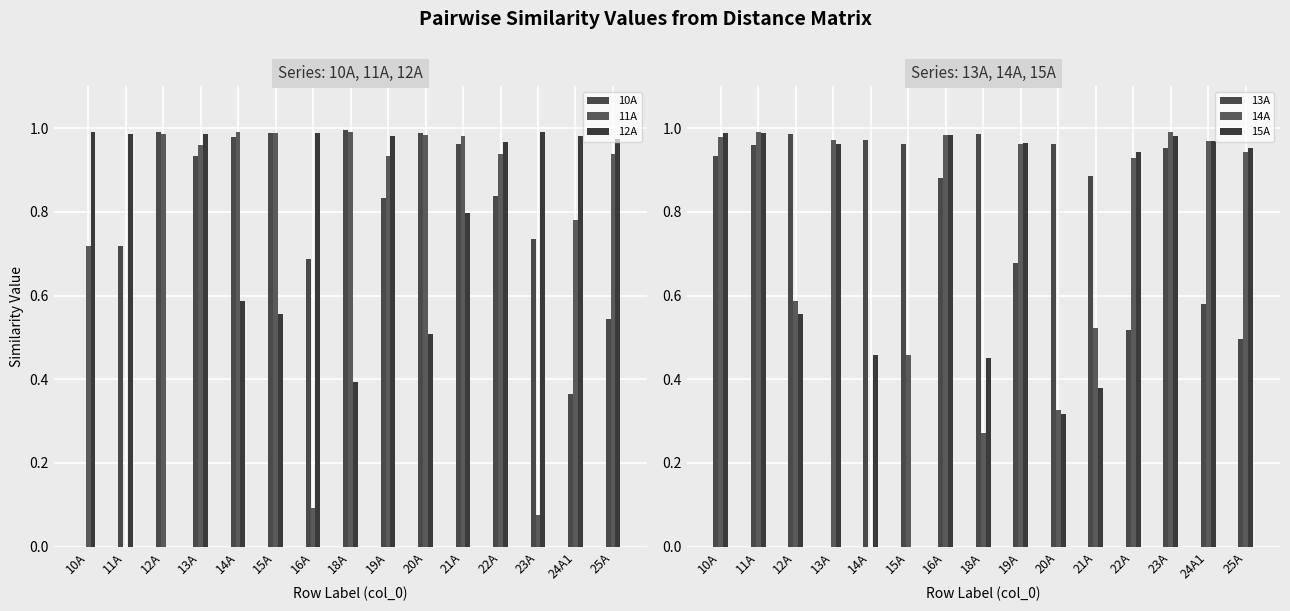

What is the sum of the 15A values at 20A and 19A?

1.3